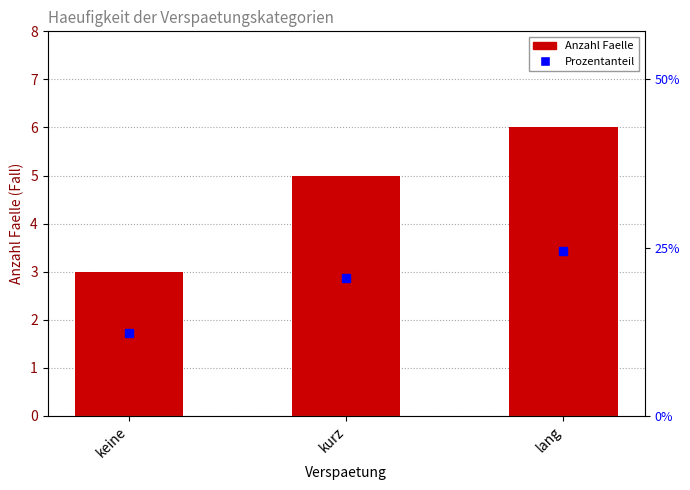

True or false: the data shows 9 at lang.

False